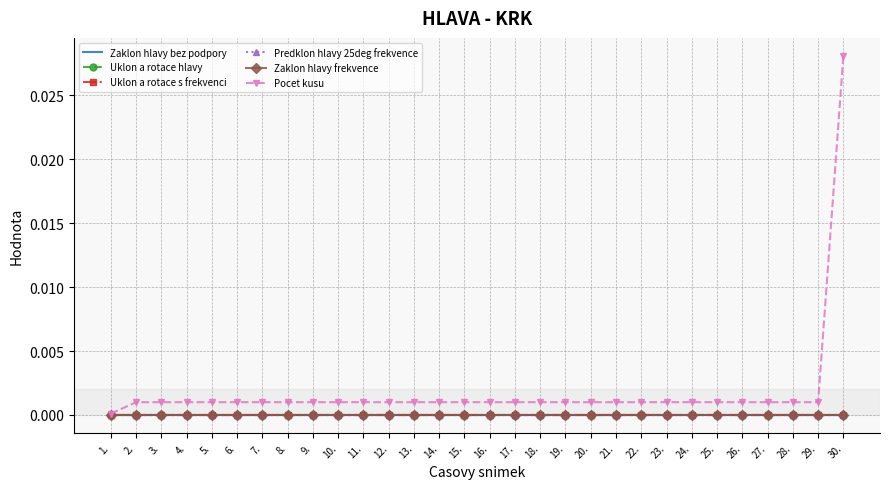

True or false: Predklon hlavy 25deg frekvence and Uklon a rotace hlavy intersect in this chart.

False